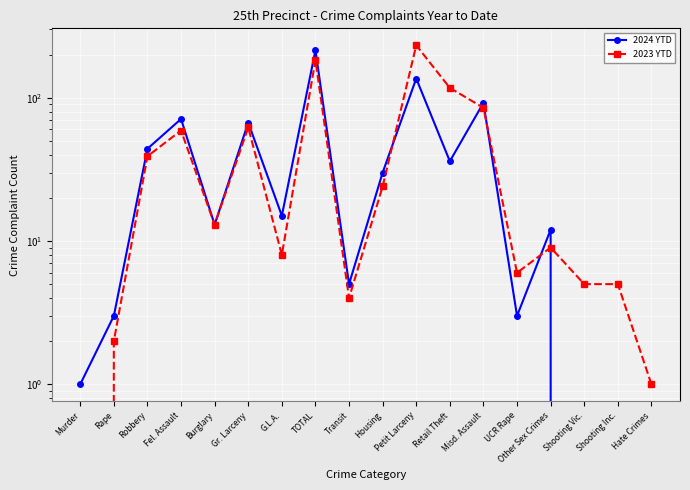

True or false: 2024 YTD has more than 1 interior local peaks.

True